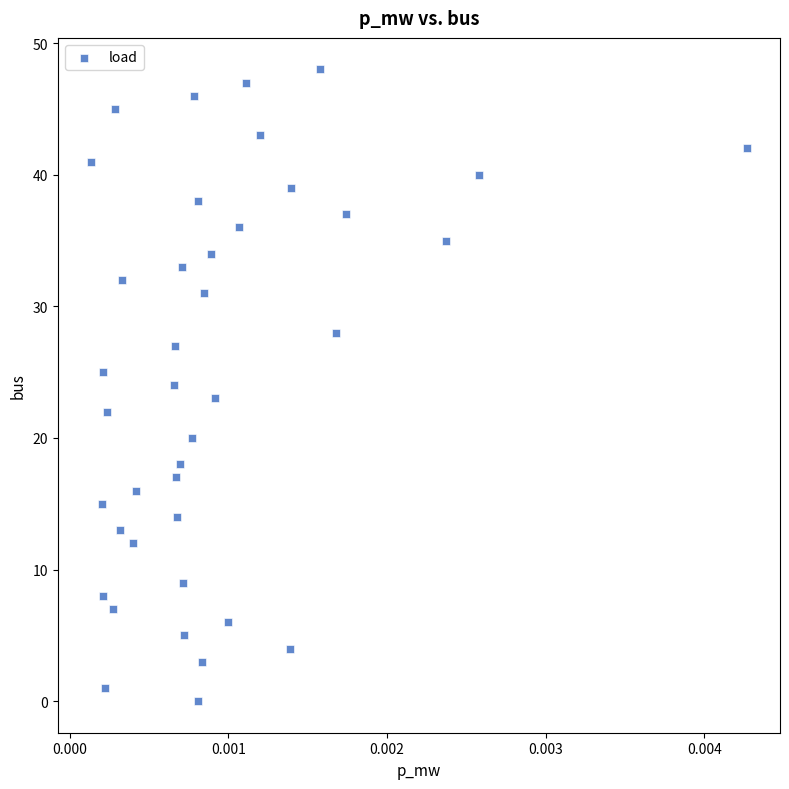

What is the range of Y values (max minus min)?

48